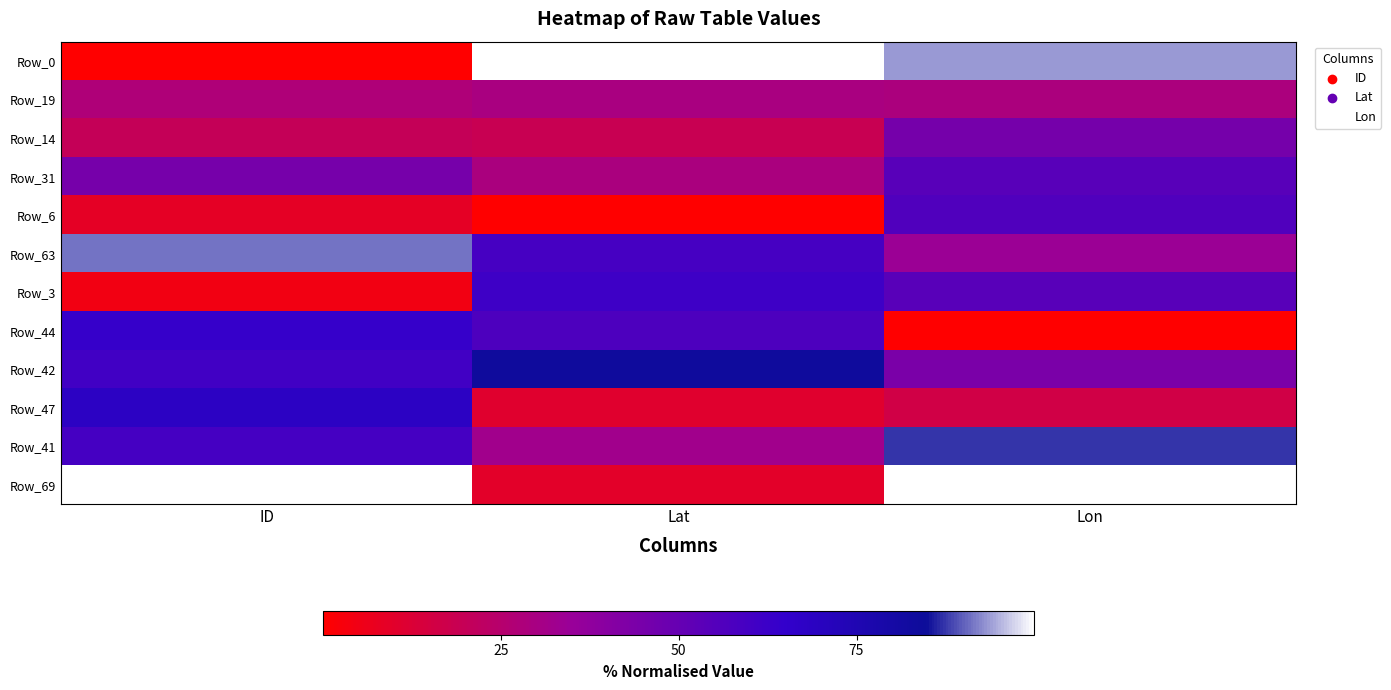

List the series in order of their peak value, lowest first.

Row_19, Row_14, Row_31, Row_6, Row_3, Row_44, Row_47, Row_42, Row_41, Row_63, Row_0, Row_69